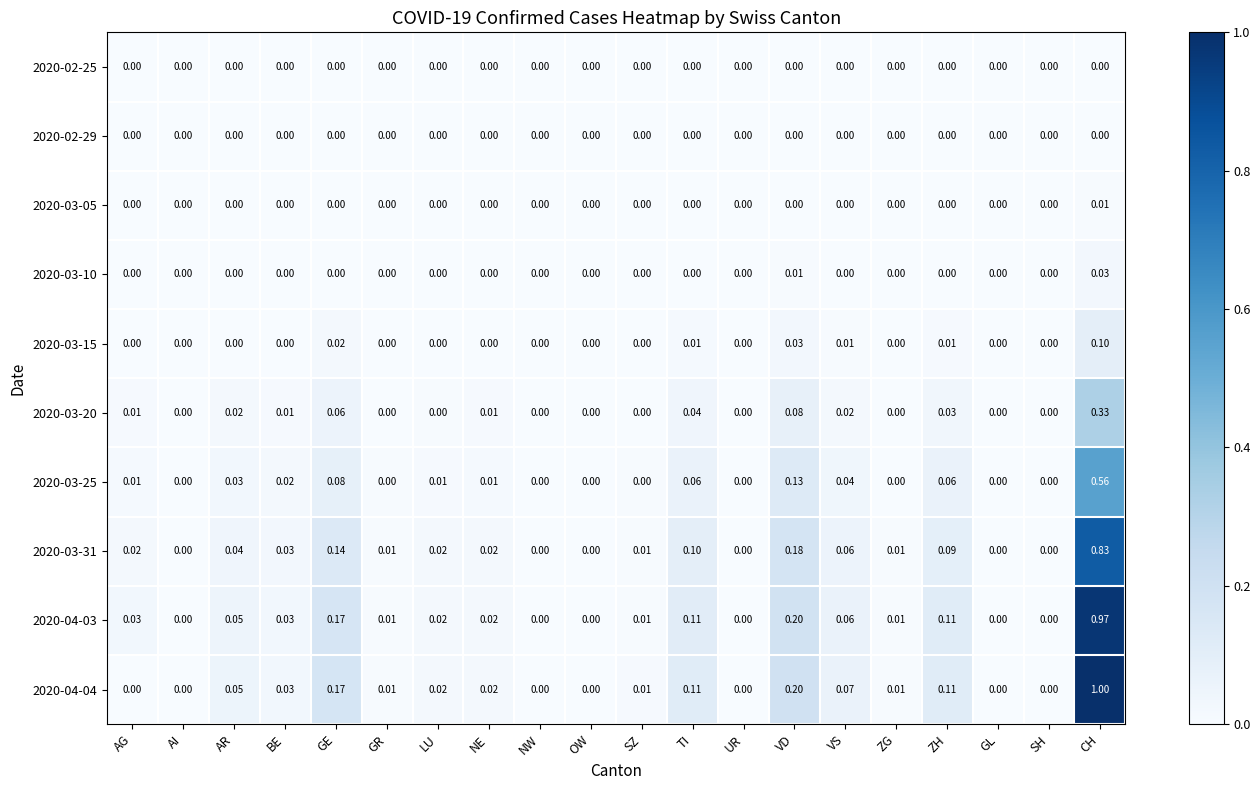

At which label does 2020-04-03 reach its peak?

CH